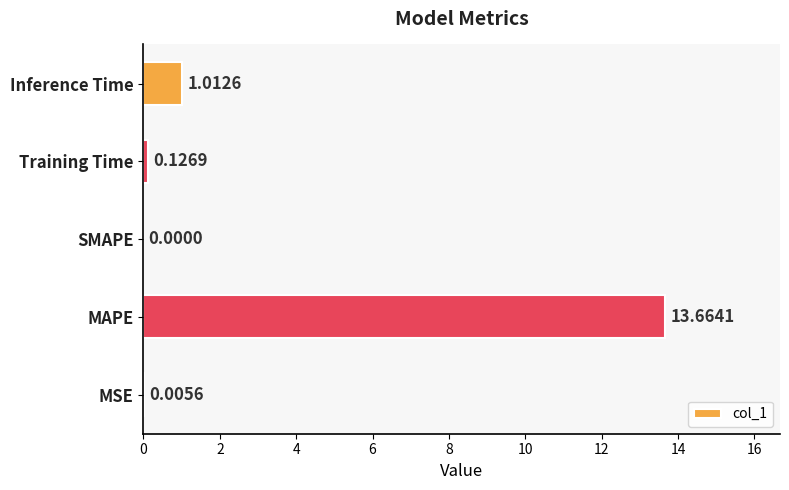

At which label is the value closest to 6?

Inference Time